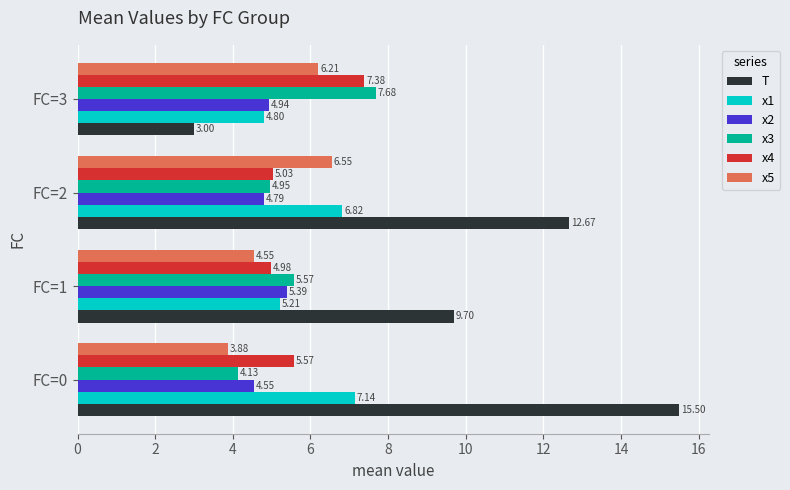

Which series has the largest total across all categories?

T